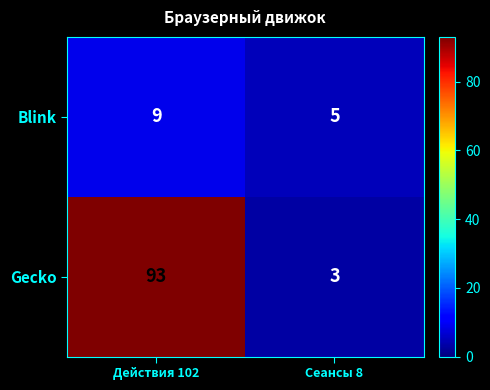

How many series are shown in this chart?

2